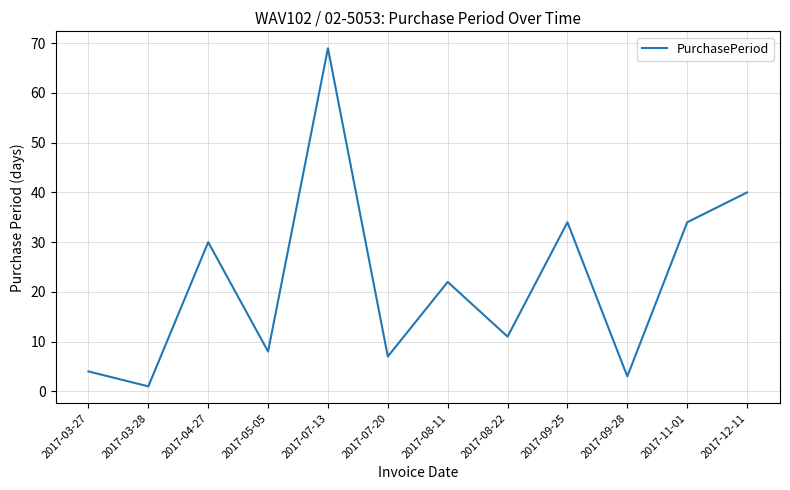

What is the difference between the values at 2017-12-11 and 2017-05-05?

32